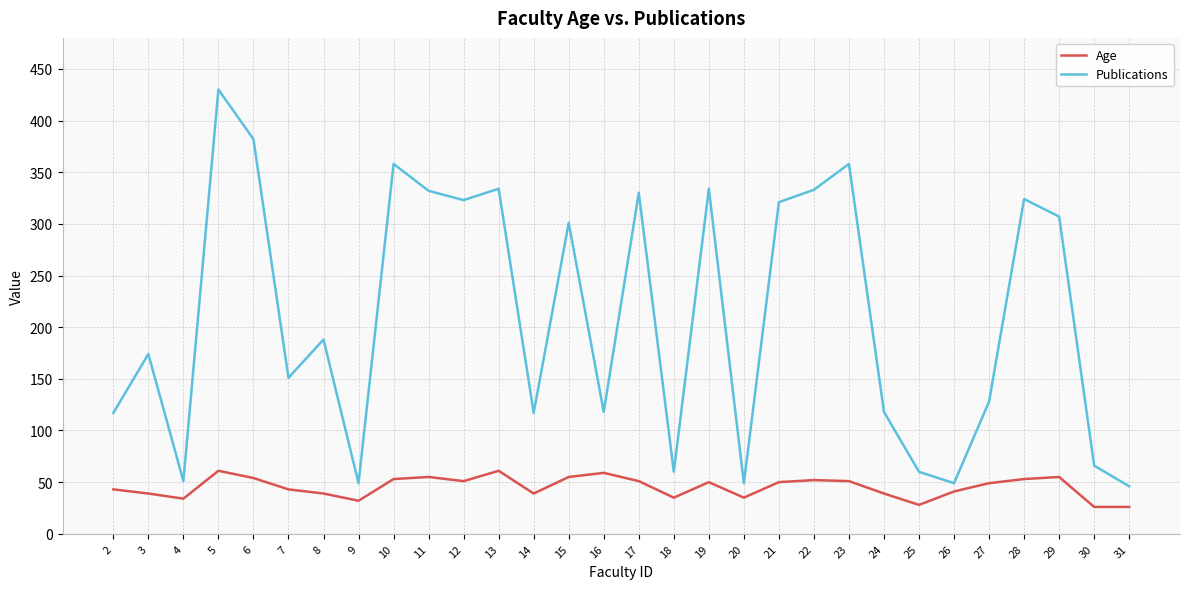

List the series in order of their overall mean, lowest first.

Age, Publications